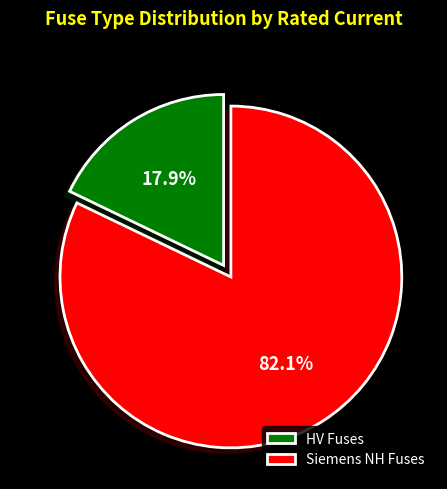

Is there a majority slice in this chart?

Yes